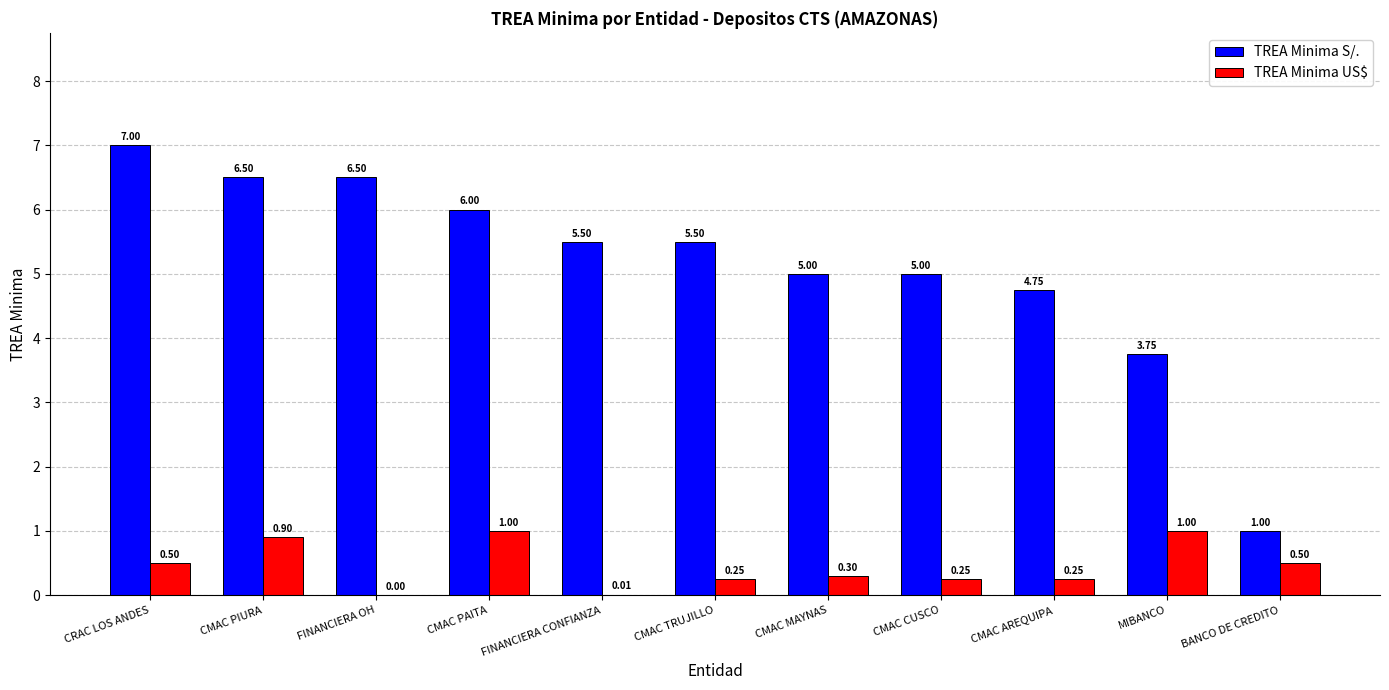

Which series has the largest total across all categories?

TREA Minima S/.